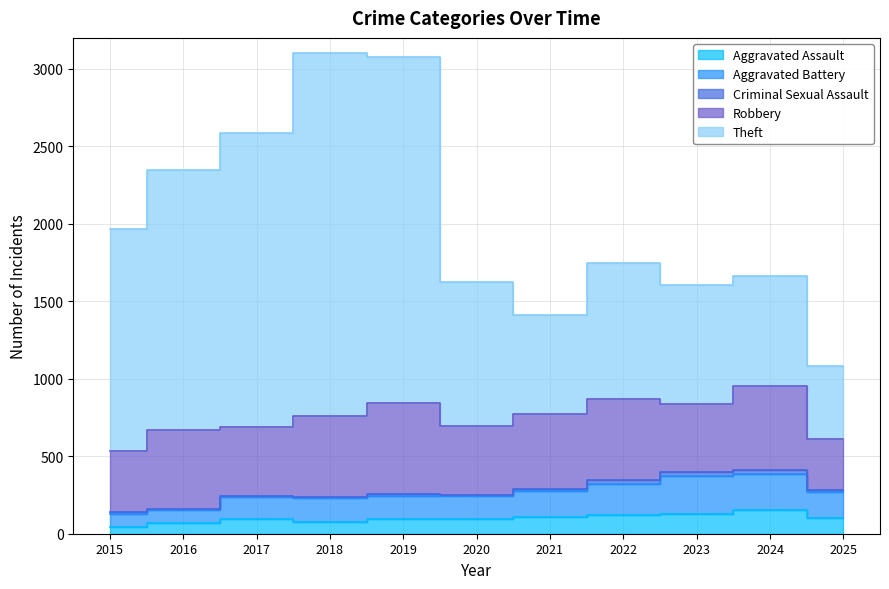

What is the spread (max minus min) of values at 2016?

2276